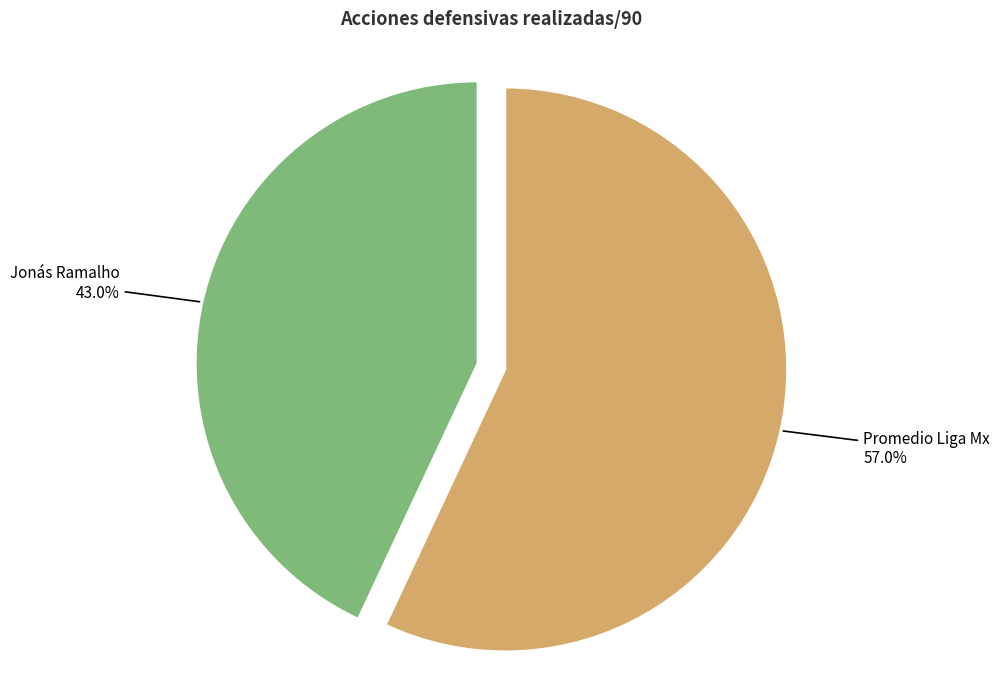

To the nearest percent, what is the difference between the largest and smallest slice percentages?

14%